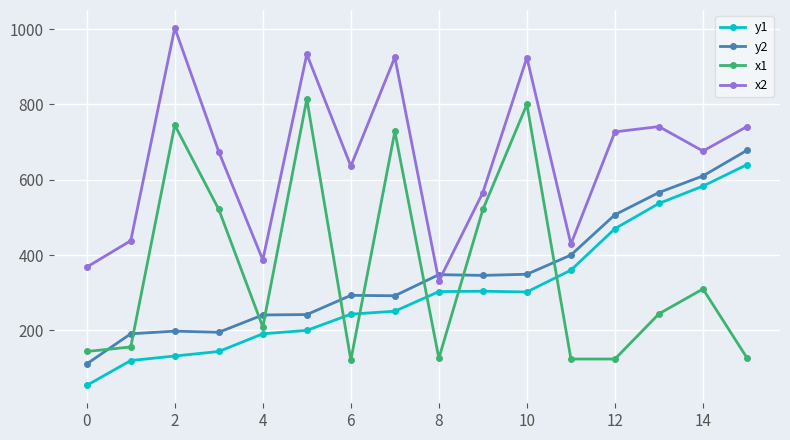

What is the value of the x2 point at the 12th from the left?

429